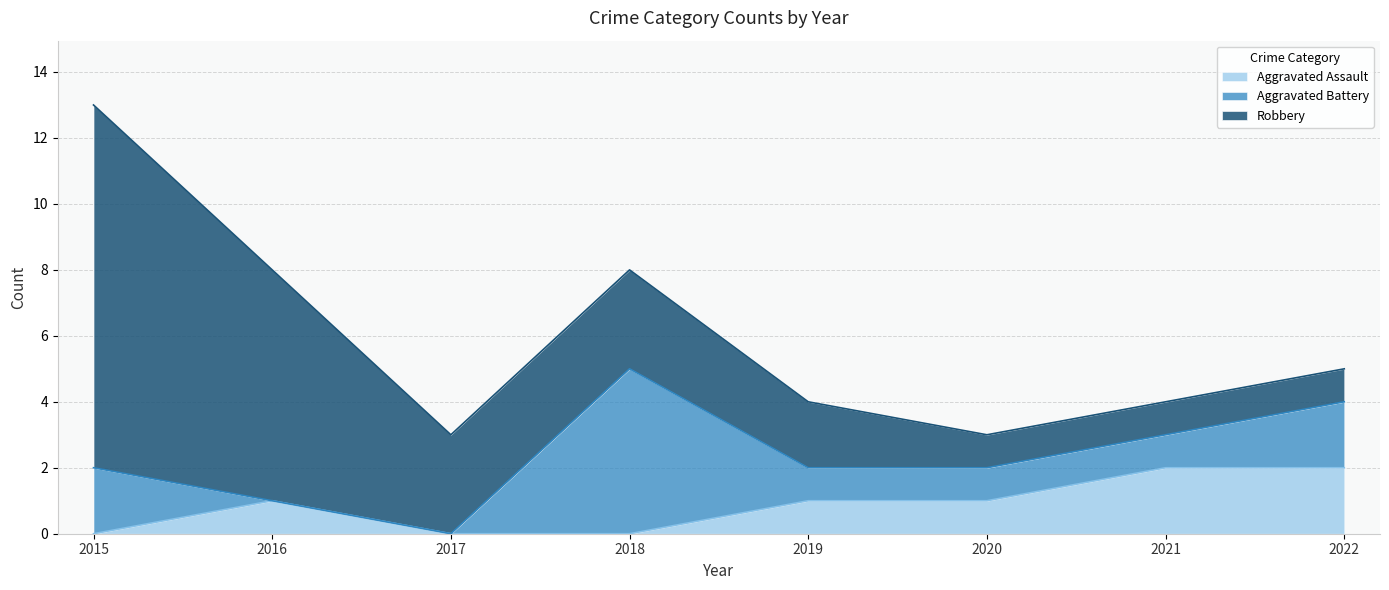

How many lines are shown in the chart?

3